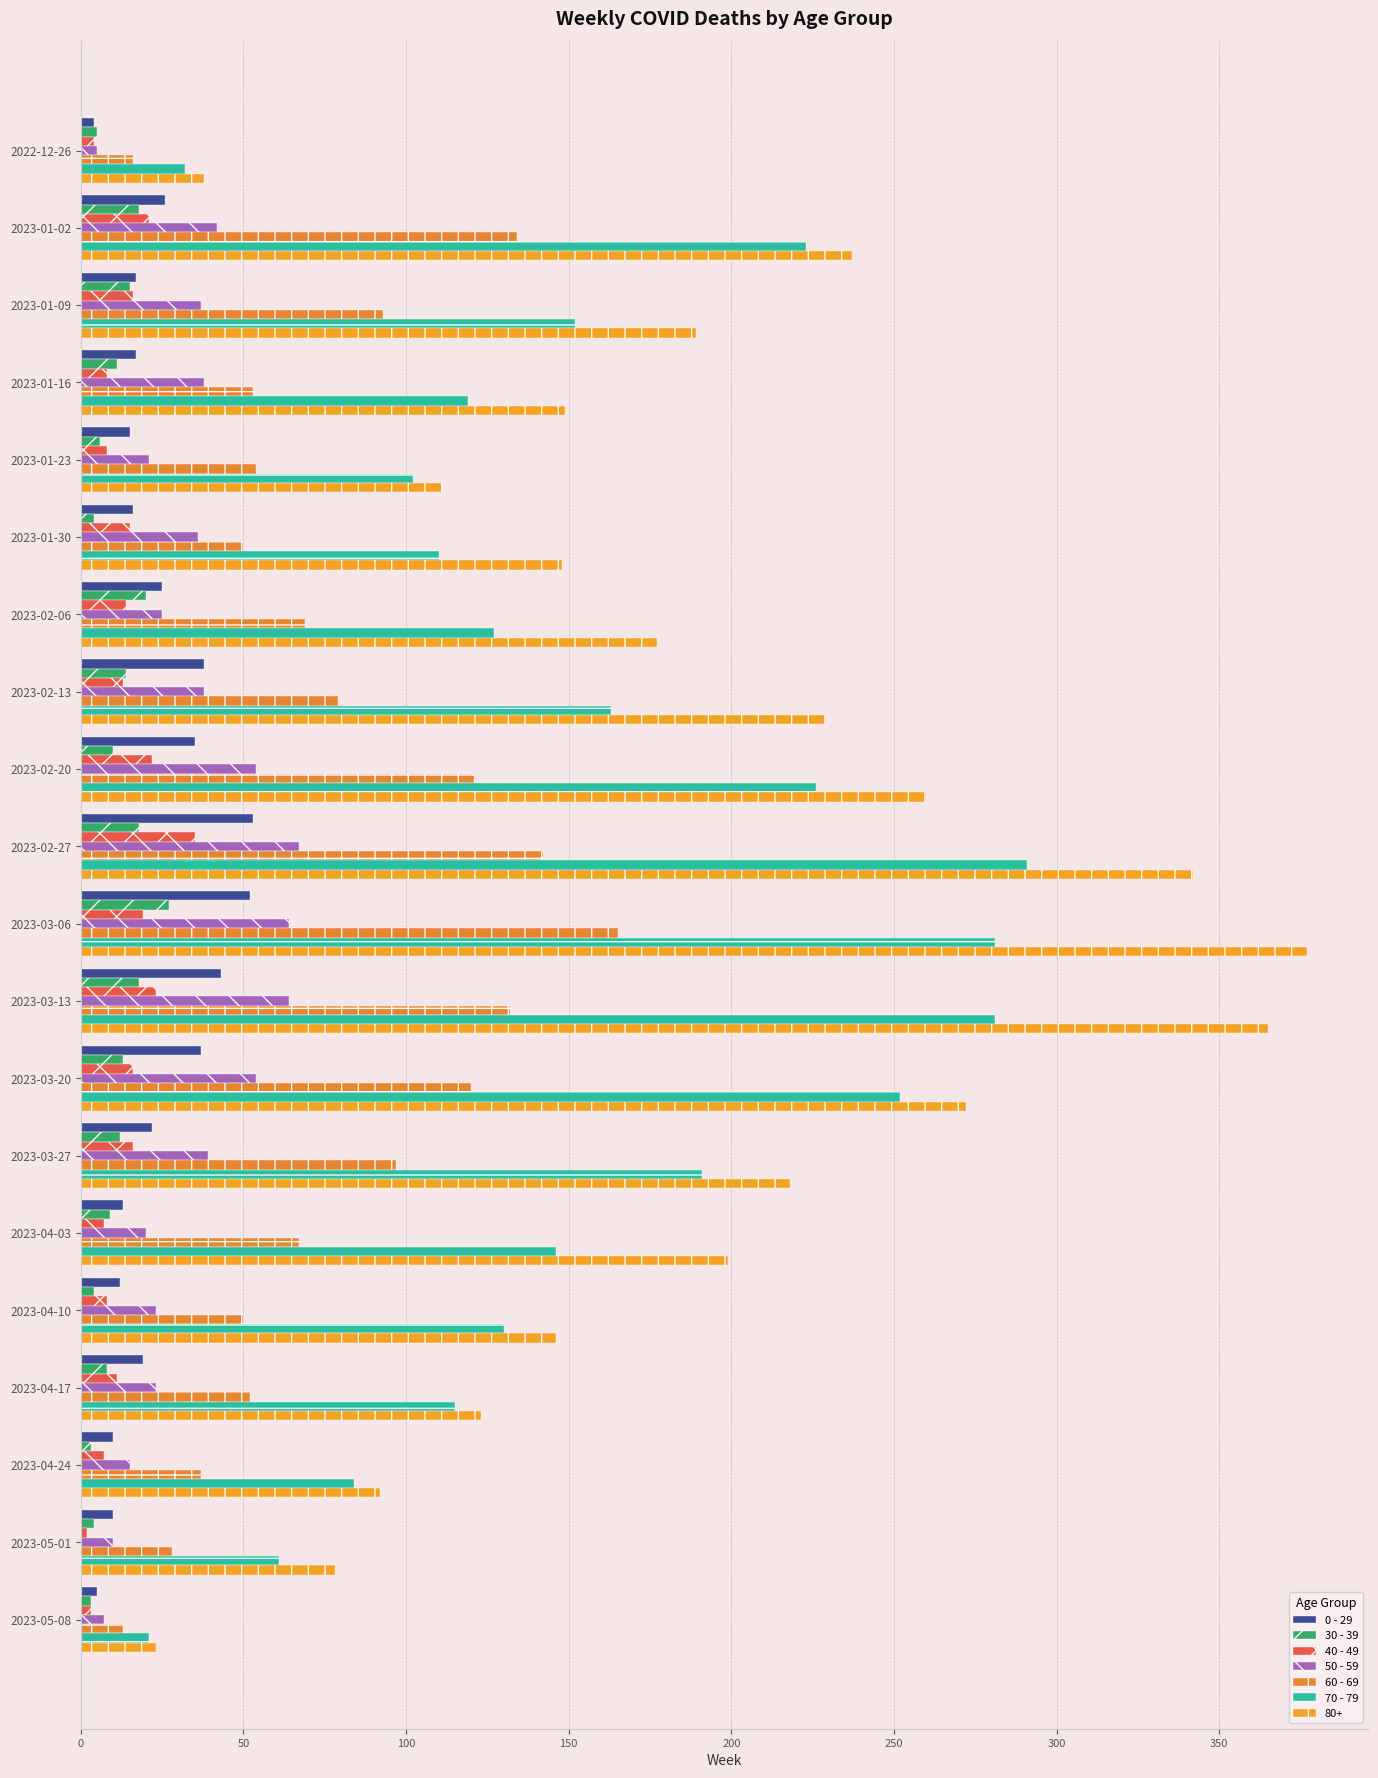

What is the lowest value of the 30 - 39 series?

3